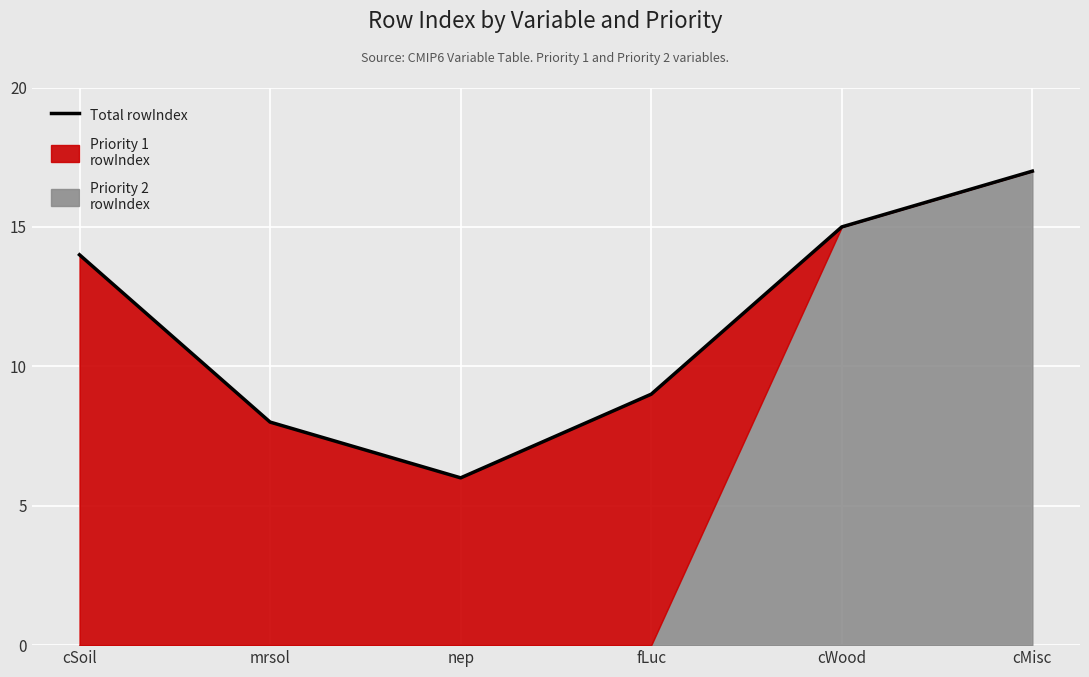

What is the smallest value displayed?

6